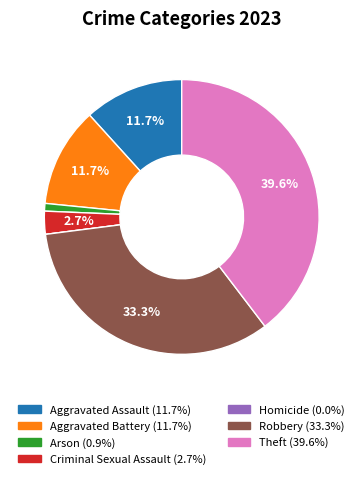

Does Criminal Sexual Assault represent more than half of the total?

No